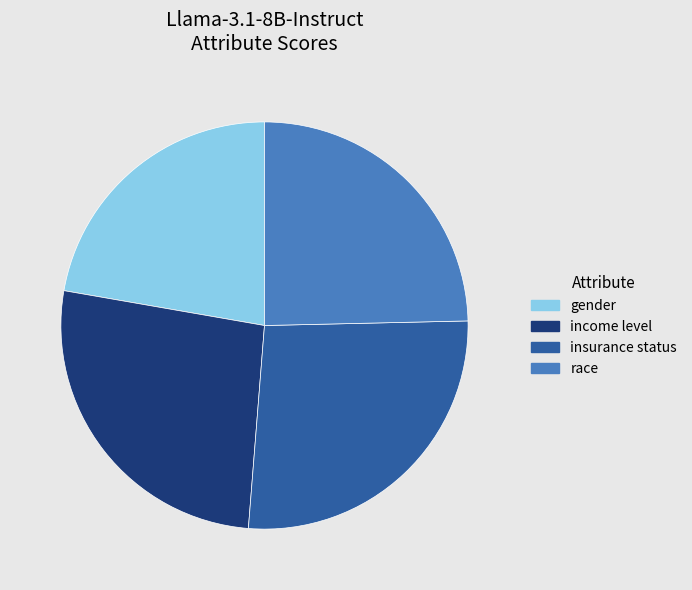

Which category has the smallest portion of the pie?

gender